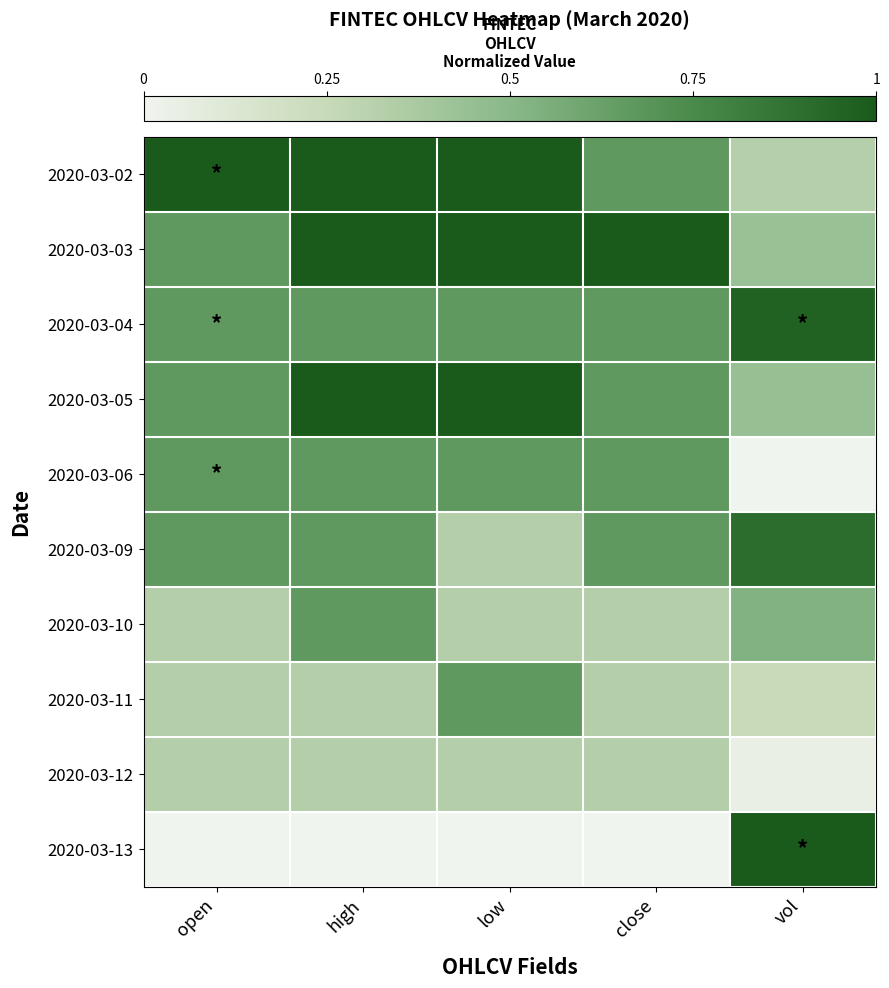

List the series in order of their peak value, highest first.

2020-03-02, 2020-03-03, 2020-03-05, 2020-03-13, 2020-03-04, 2020-03-09, 2020-03-06, 2020-03-10, 2020-03-11, 2020-03-12